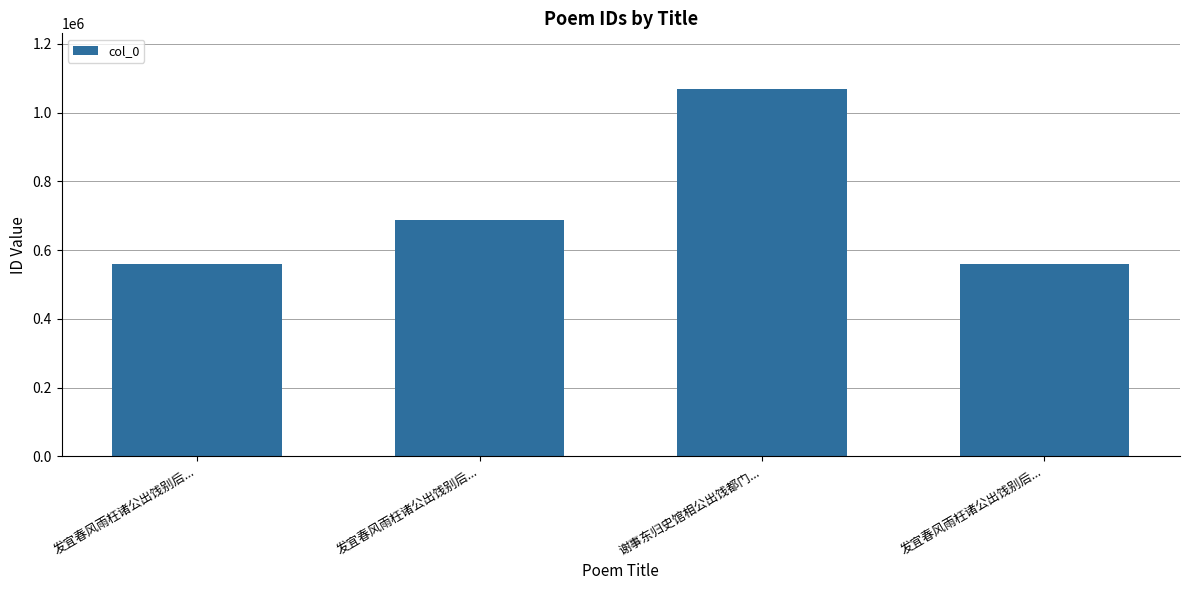

What is the change in value from 发宜春风雨枉诸公出饯别后... to 发宜春风雨枉诸公出饯别后...?

-127578